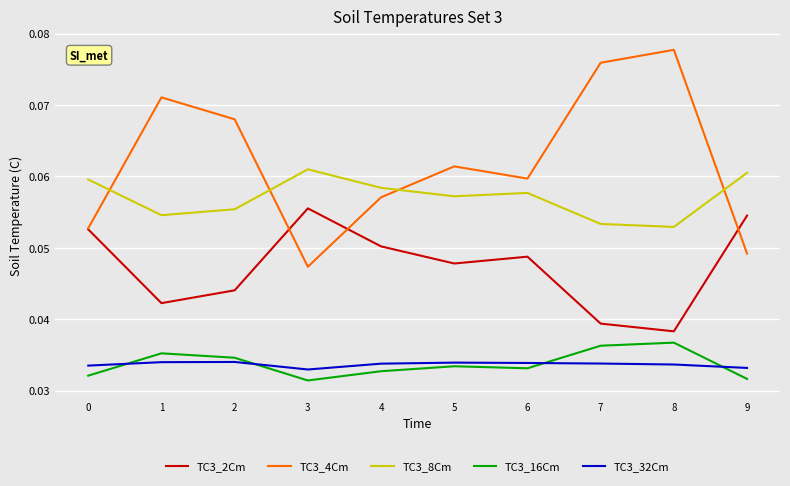

Rank the series by their maximum value, from lowest to highest.

TC3_32Cm, TC3_16Cm, TC3_2Cm, TC3_8Cm, TC3_4Cm